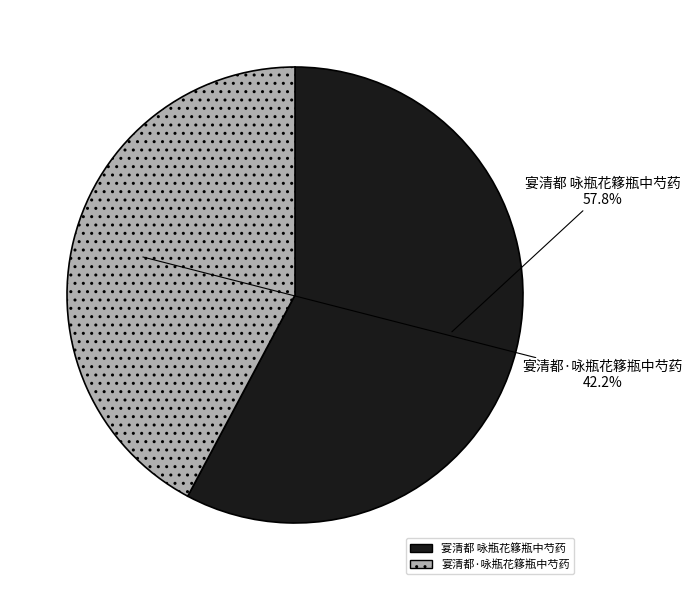

Which category has the smallest portion of the pie?

宴清都·咏瓶花簃瓶中芍药